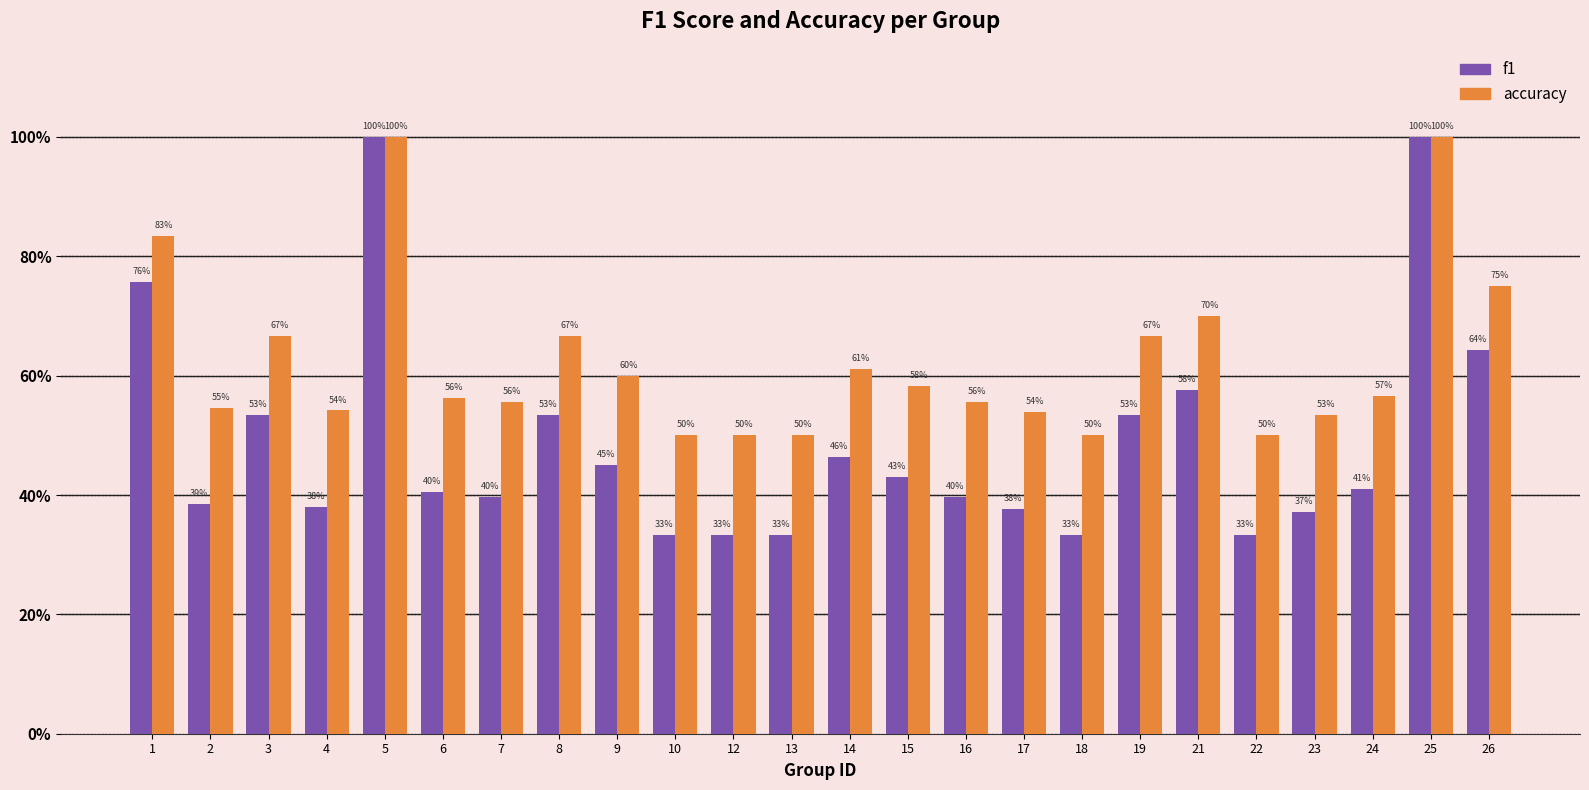

Is the value of f1 at 10 greater than the value of accuracy at 17?

No